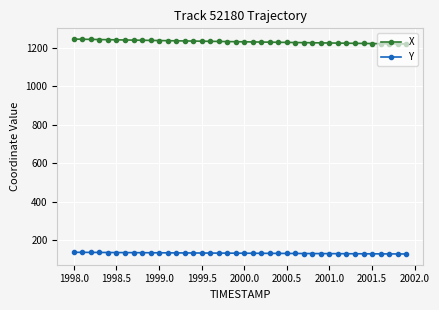

What is the value of the Y point at the 4th from the left?

136.6